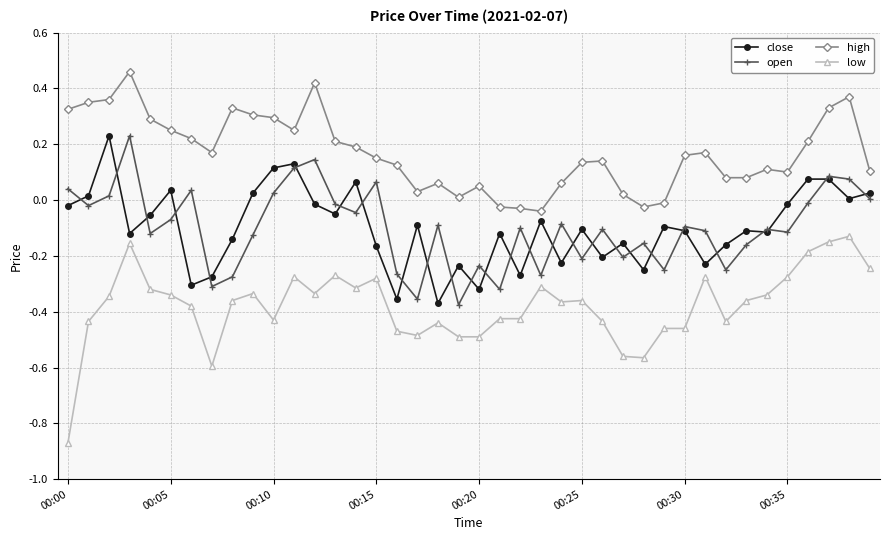

True or false: open and high cross at least once.

False